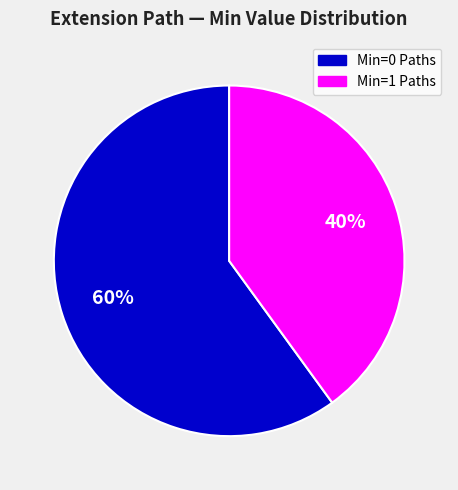

To the nearest percent, what is the average slice percentage?

50%